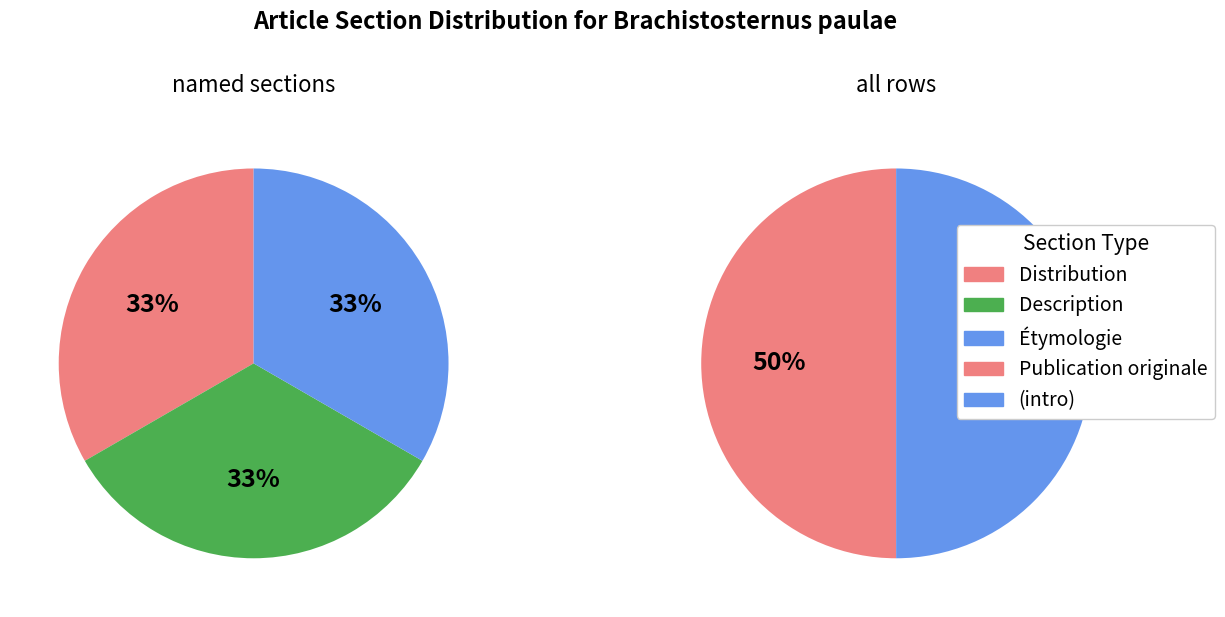

How many slices are in this pie chart?

2